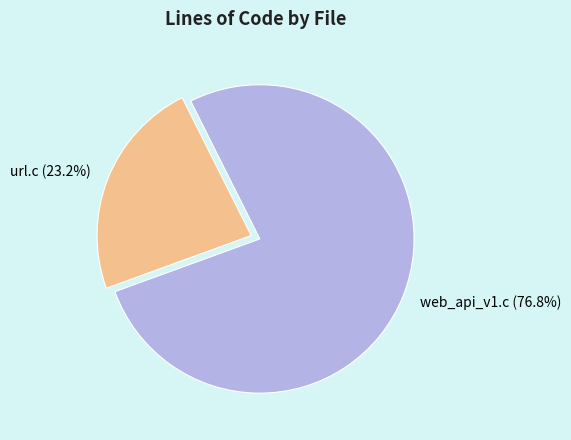

To the nearest percent, what is the average slice percentage?

50%